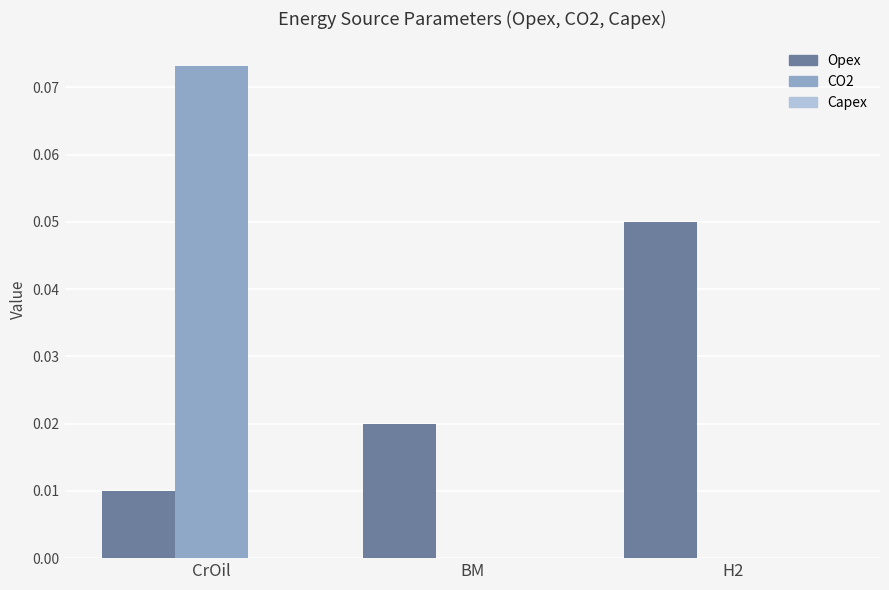

At which category is the sum across all series the highest?

CrOil